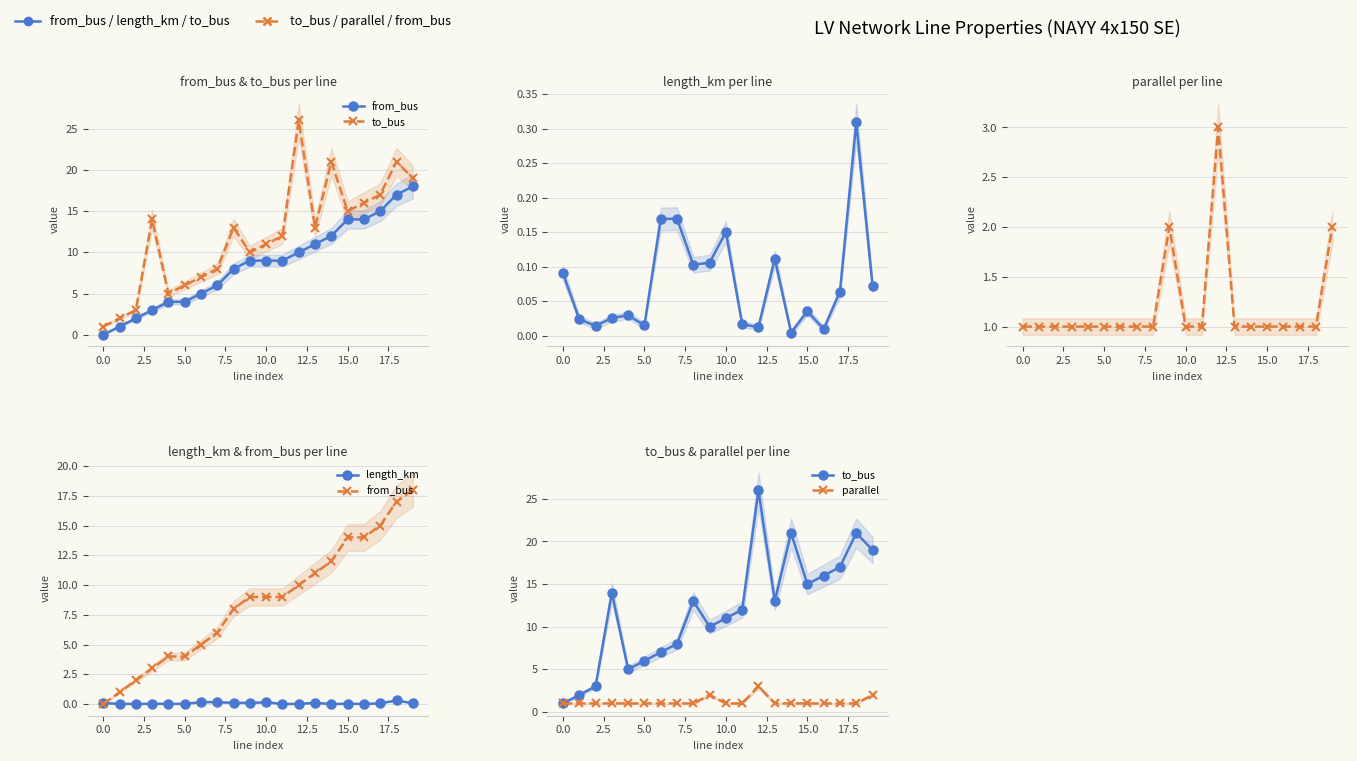

True or false: parallel and from_bus intersect in this chart.

False